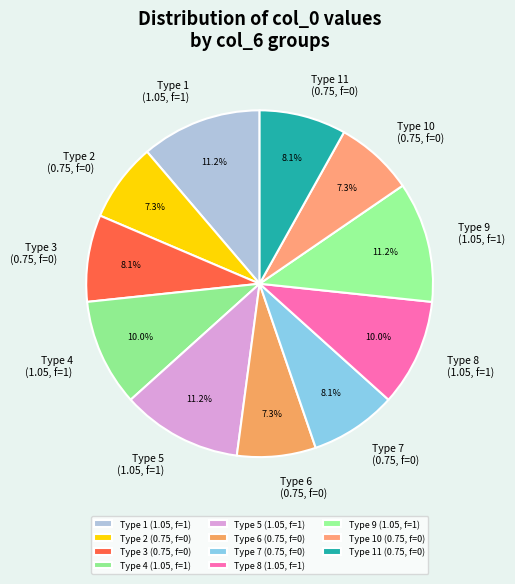

Count the number of slices in the pie.

11